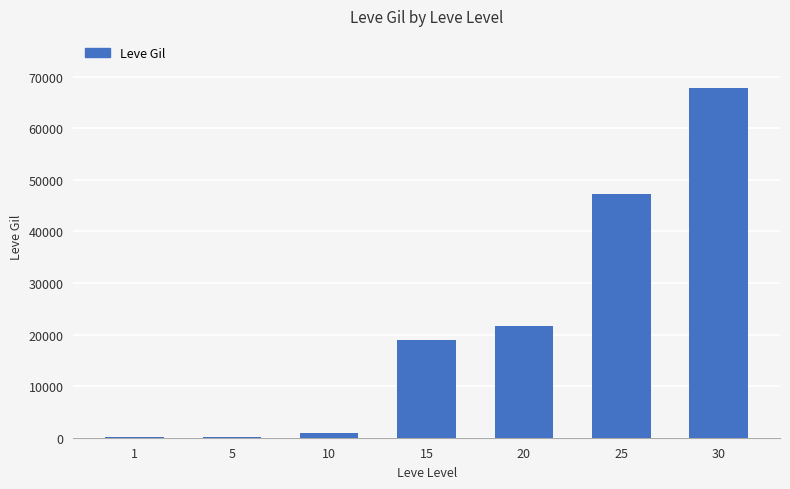

Is it true that the value at 15 is 18910?

True